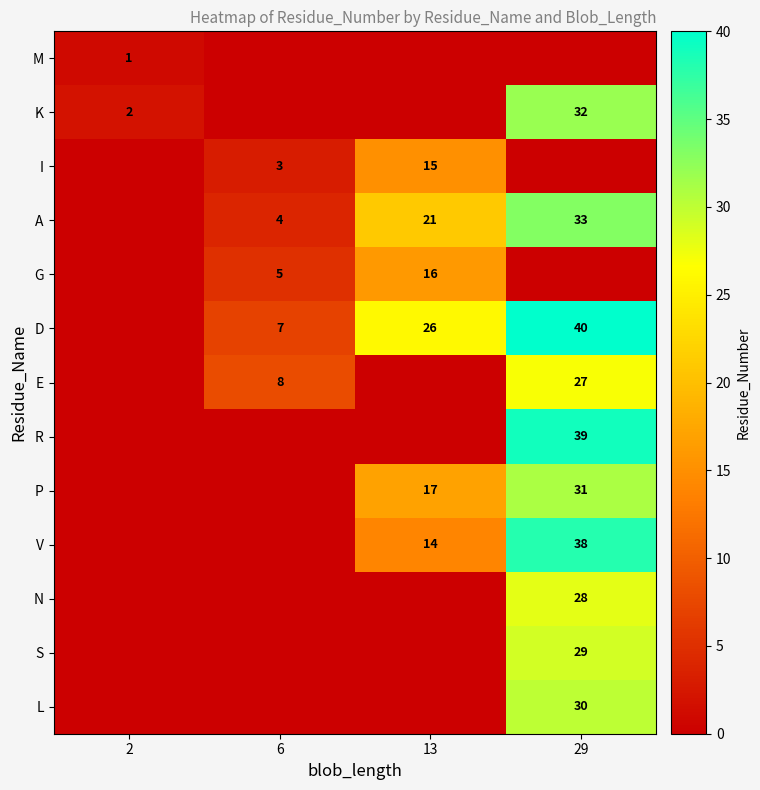

At how many categories does at least one series exceed 24?

2